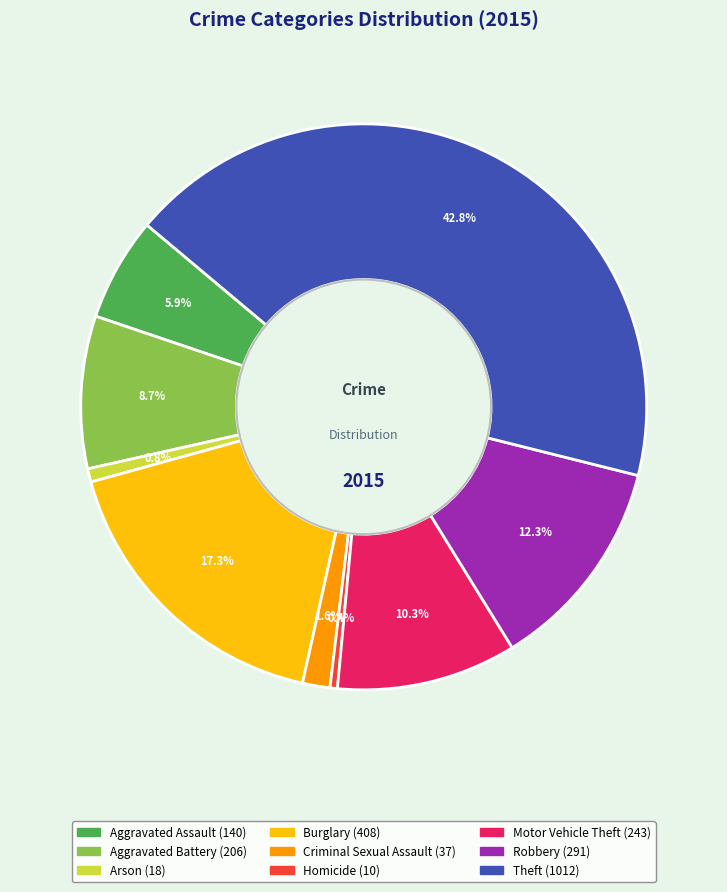

What is the total percentage of Aggravated Assault and Robbery?

18.2%